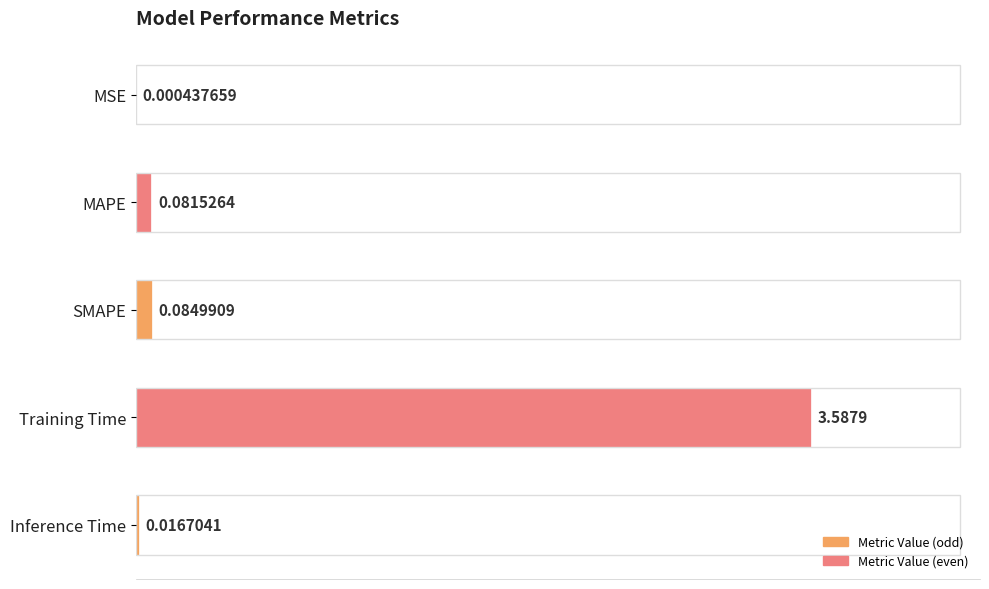

What is the sum of all values?

3.8